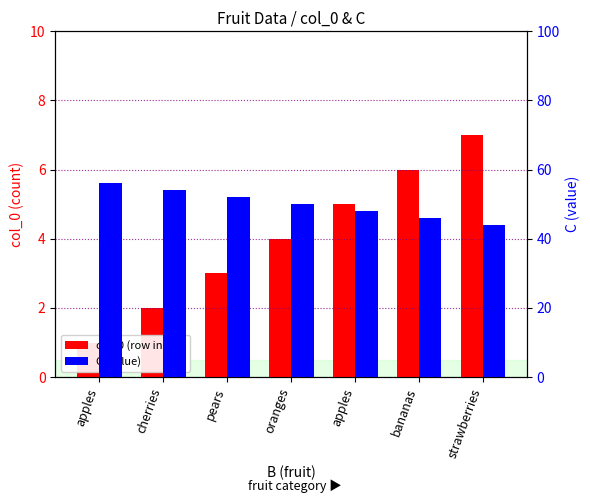

The value of col_0 (row index) at oranges is 7. True or false?

False